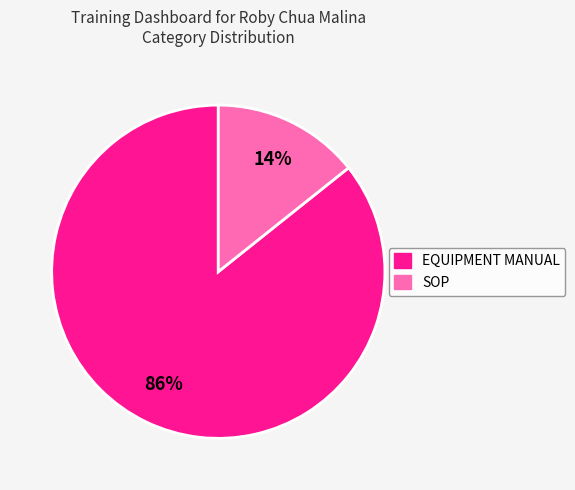

Is EQUIPMENT MANUAL the majority of the pie?

Yes